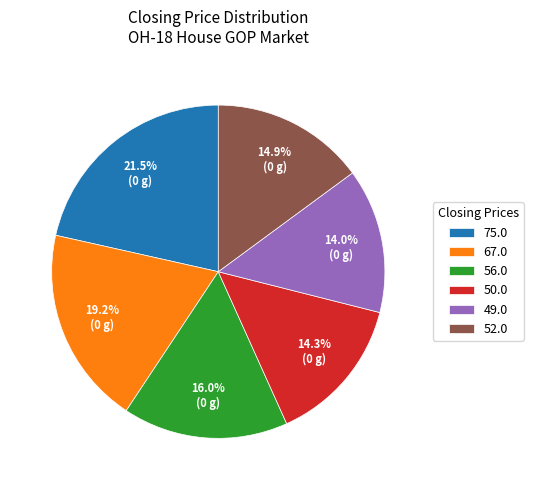

Is the sum of 52.0 and 49.0 greater than half?

No